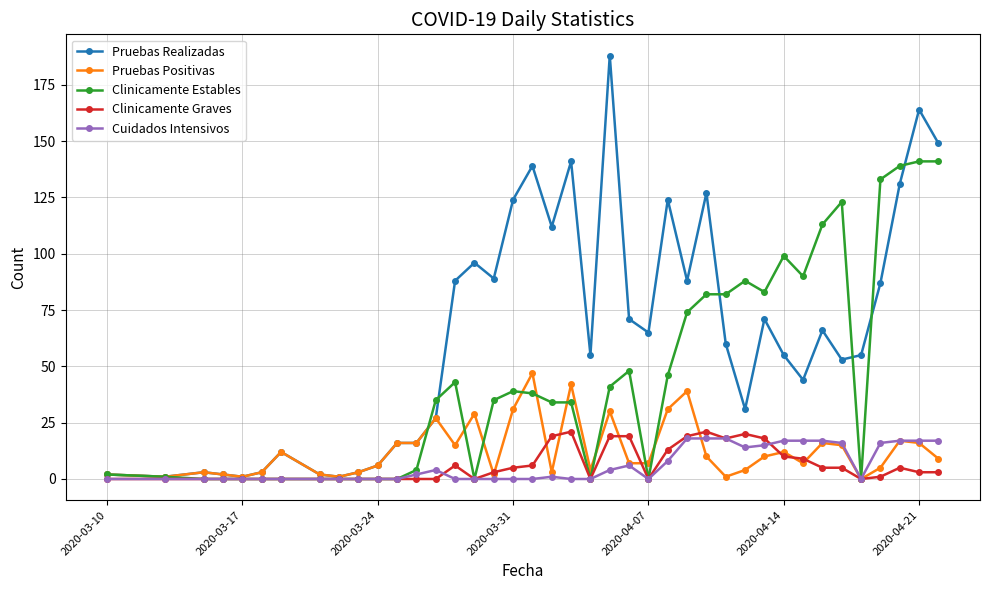

Which series has the widest spread of values?

Pruebas Realizadas